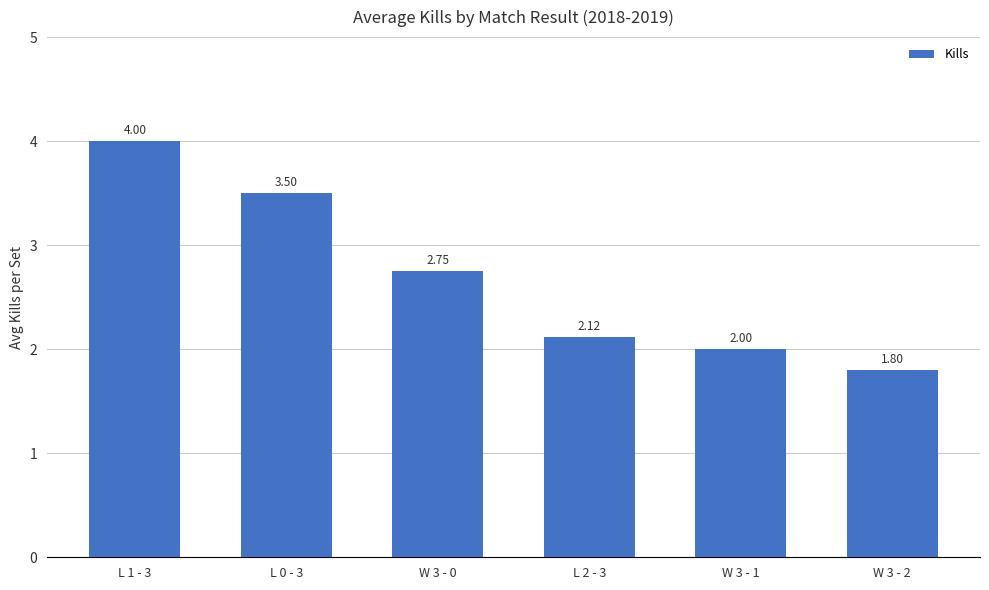

Which has a higher value, W 3 - 2 or W 3 - 0?

W 3 - 0